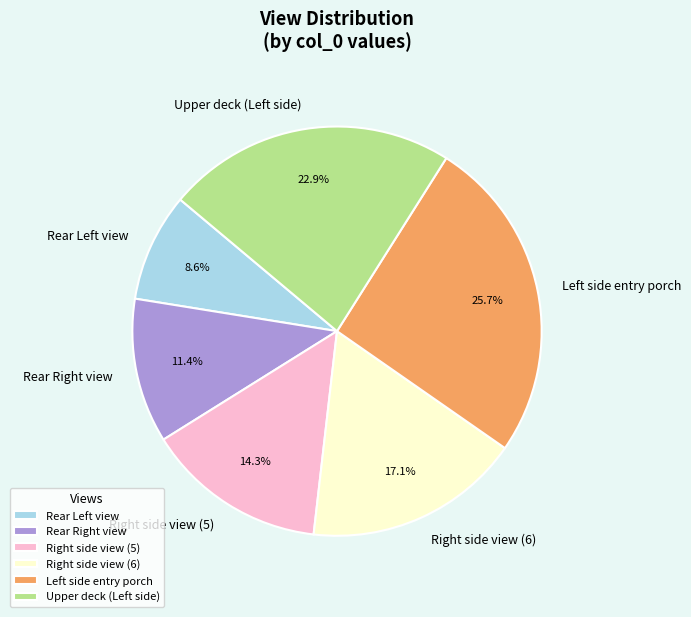

What is the largest slice in the pie chart?

Left side entry porch